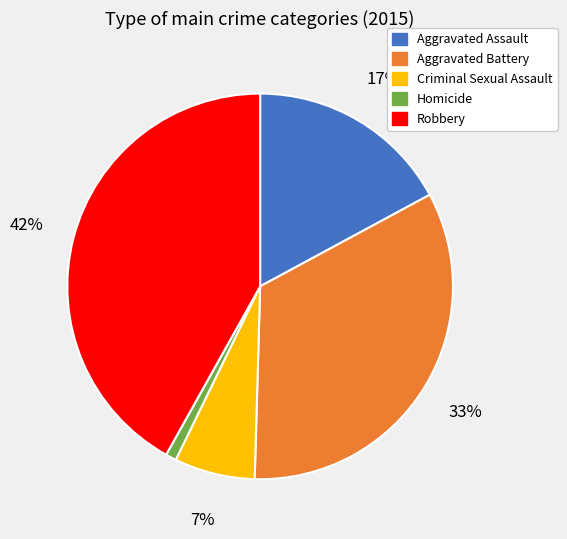

Does any single category account for the majority?

No